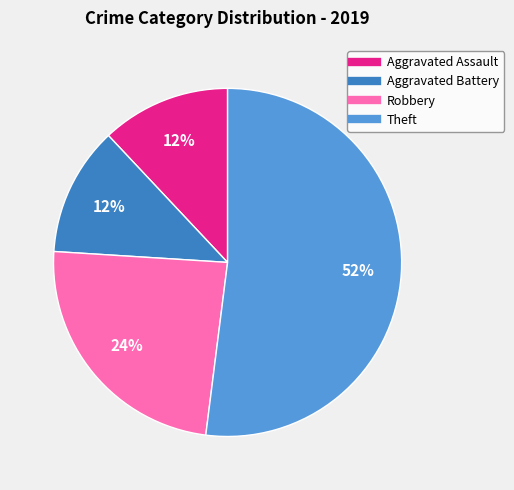

To the nearest percent, what is the difference between the Robbery and Theft slice percentages?

28%